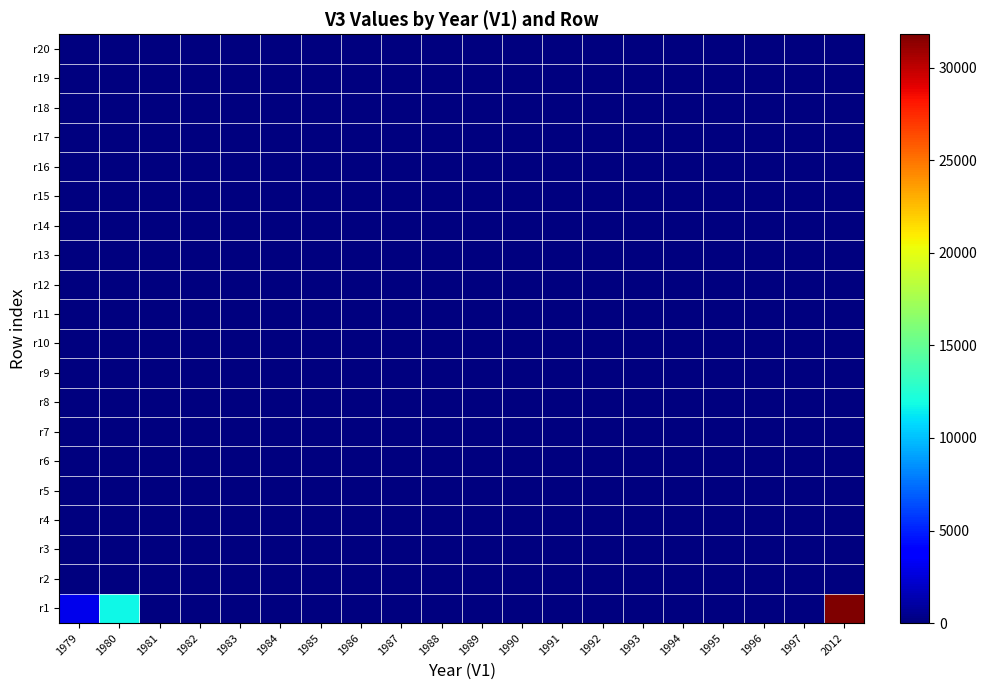

At how many categories does at least one series exceed 28763?

1